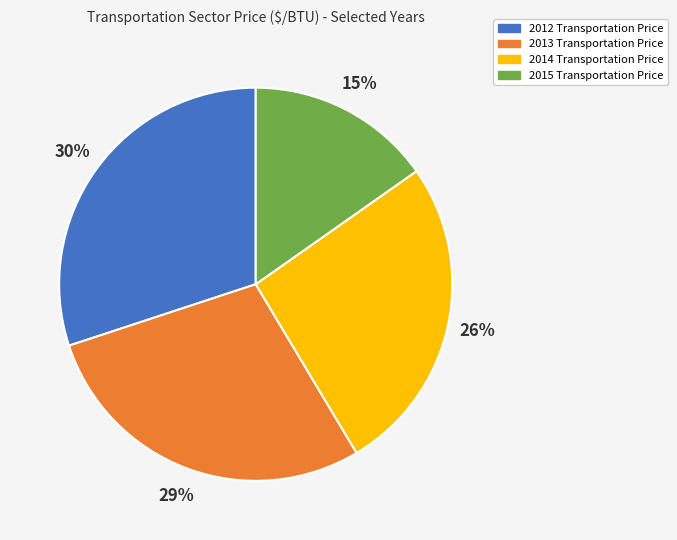

True or false: 2015 accounts for 27% of the total.

False